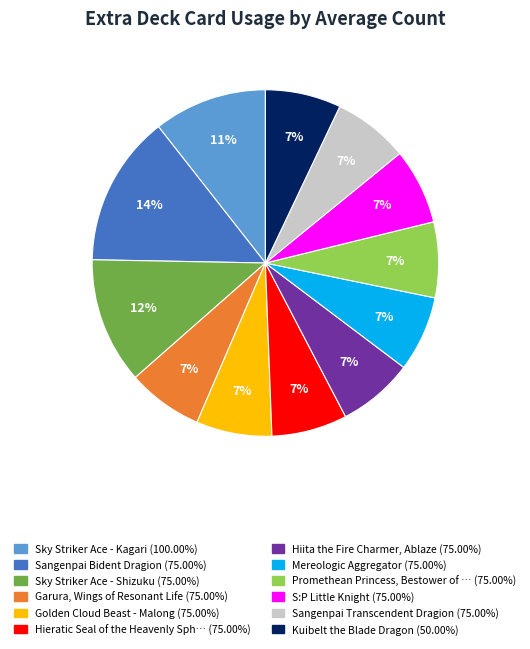

How many slices are in this pie chart?

12